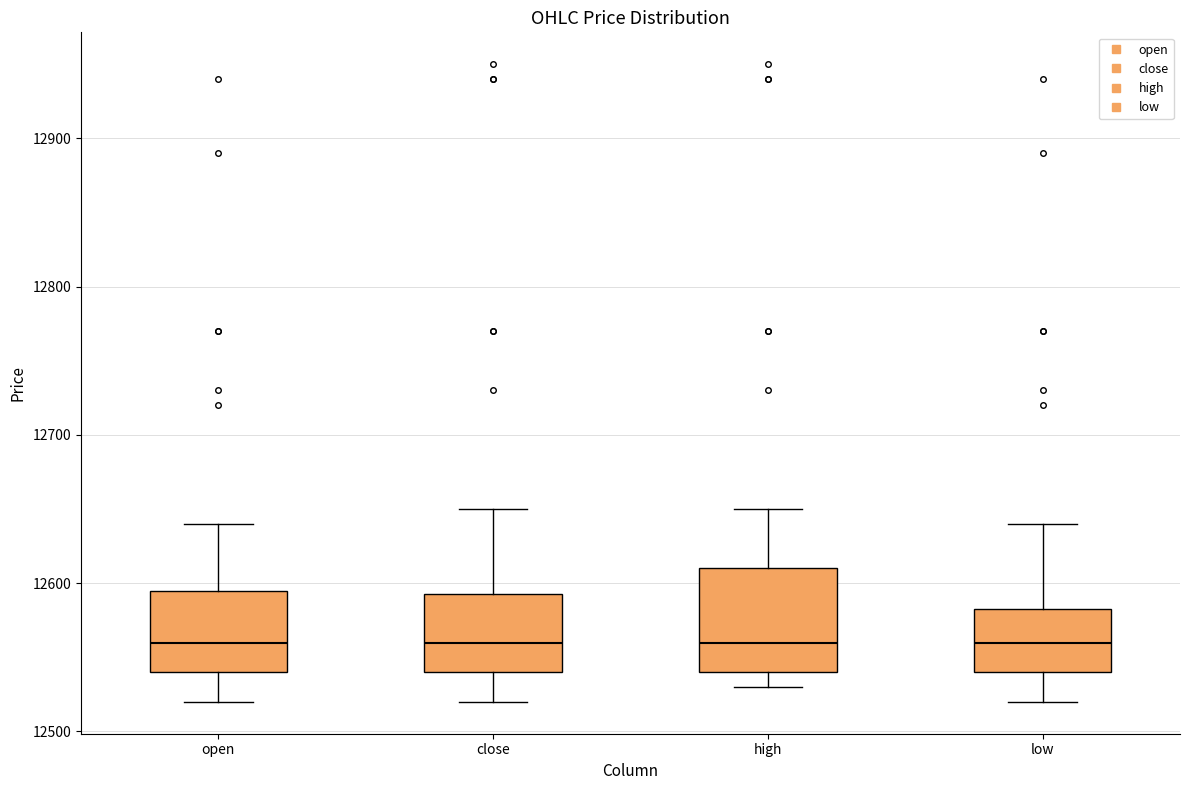

Where does the lower whisker of the box for close end on the y-axis? The values are not printed on the chart, so give them approximately, as read against the axis.

12520